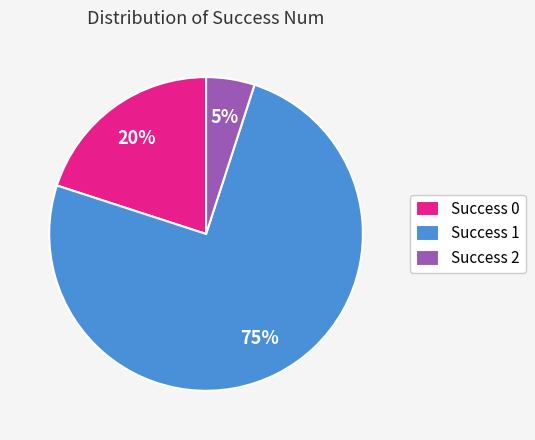

What is the ratio of the value at Success 0 to the value at Success 1?

0.3